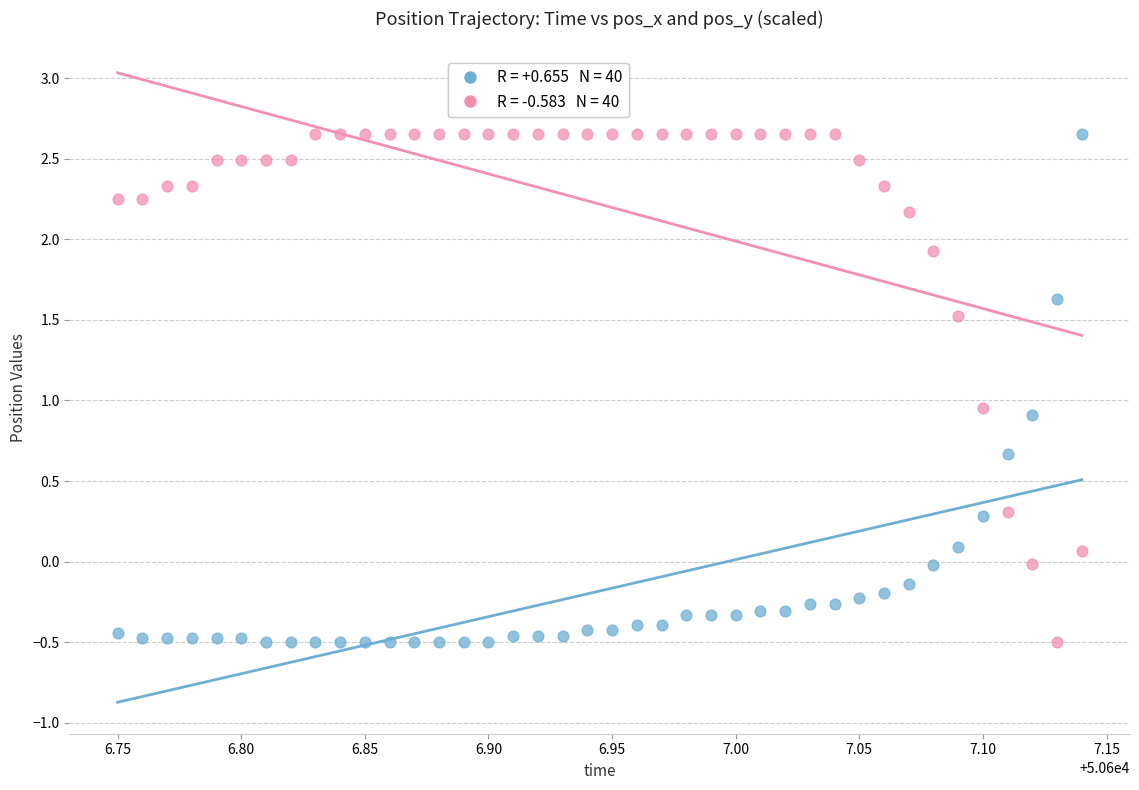

Across all data points, what is the range of Y values (max minus min)?

3.2